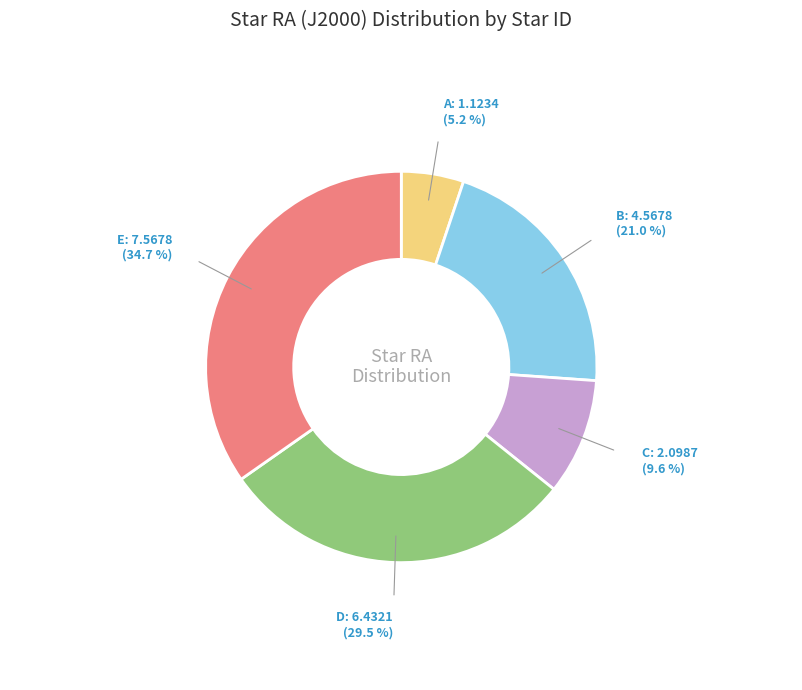

How many segments does this pie chart have?

5